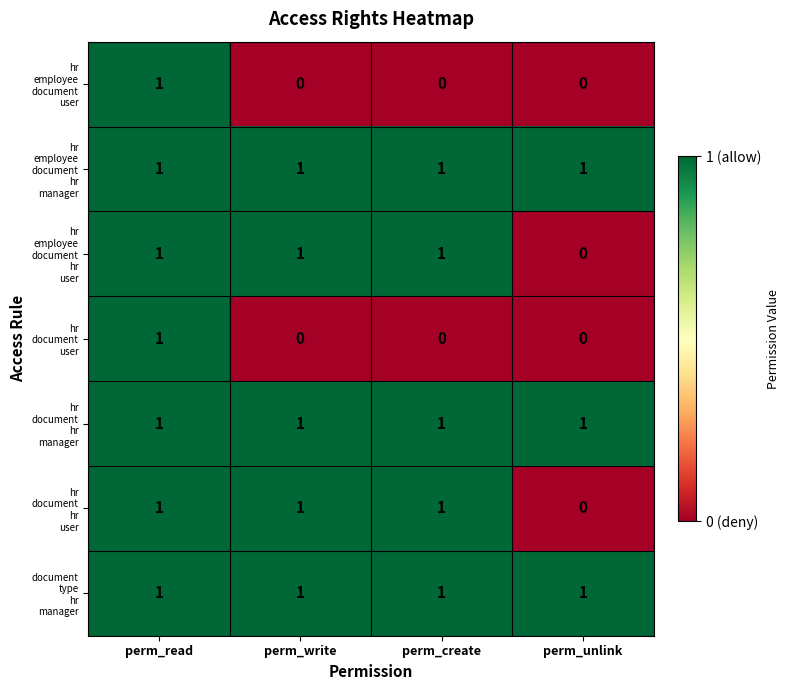

What is the total value across all series at perm_create?

5